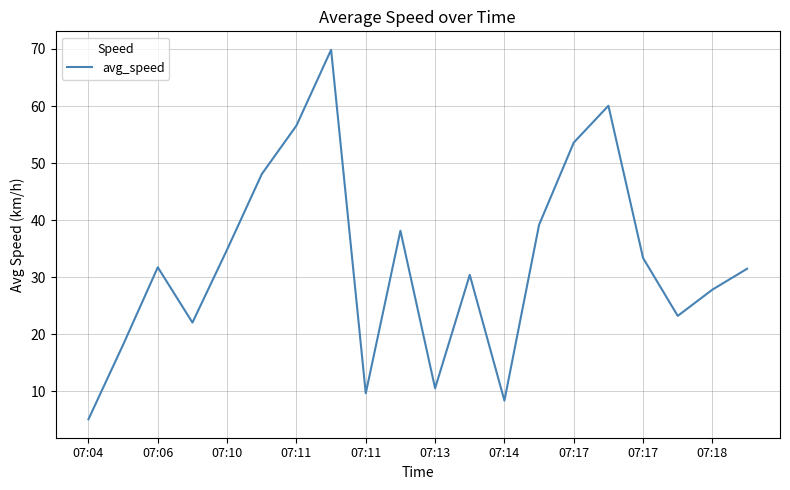

What is the smallest value displayed?

5.1